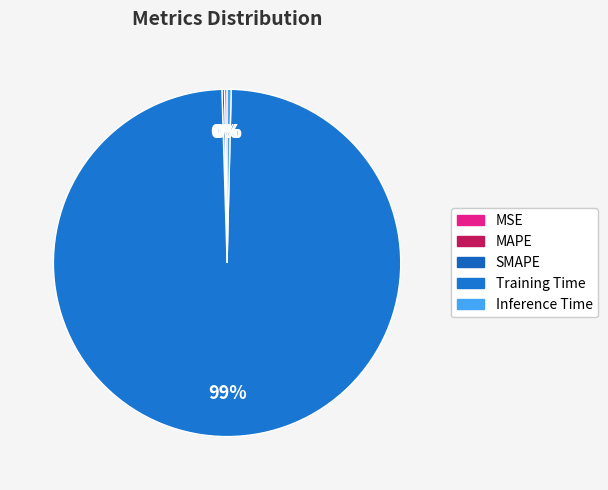

Count the number of slices in the pie.

5